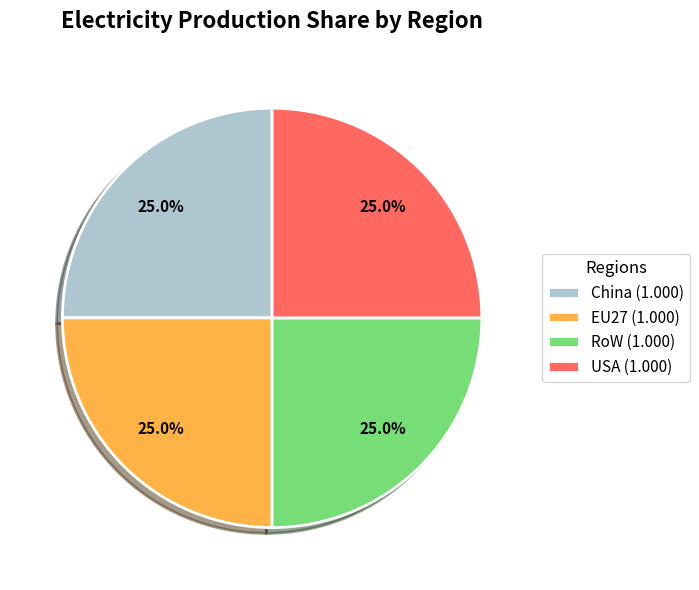

Does China (1.000) represent more than half of the total?

No